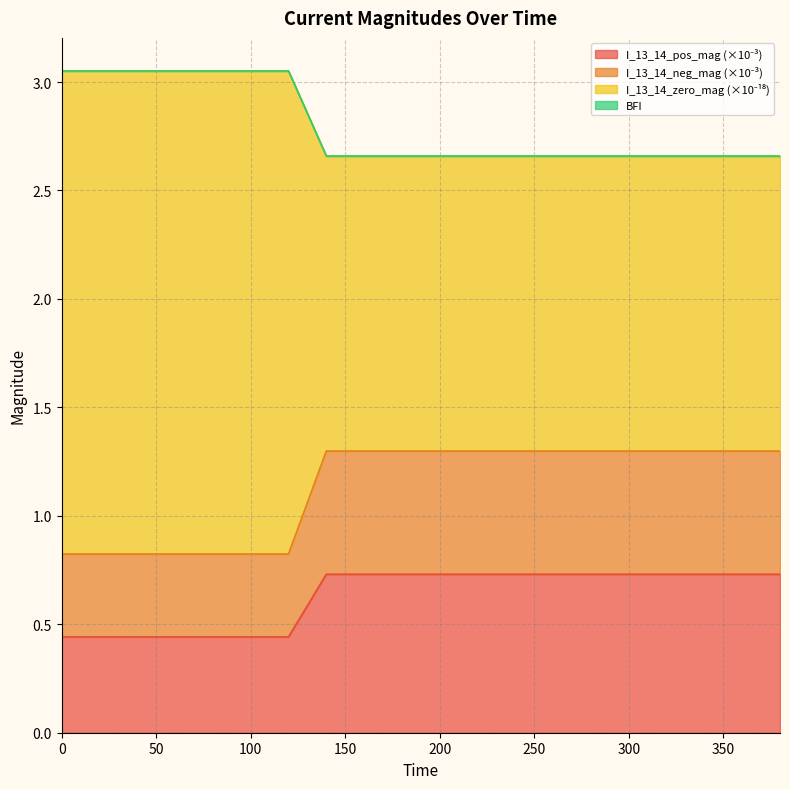

Does the chart display data point markers on the line(s)?

No